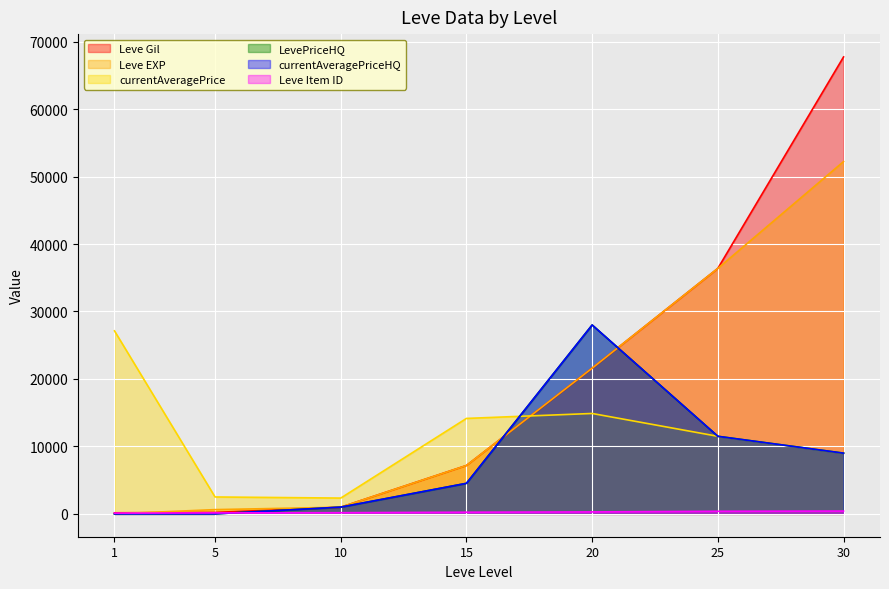

True or false: LevePriceHQ has a value of 2291 at 15.

False